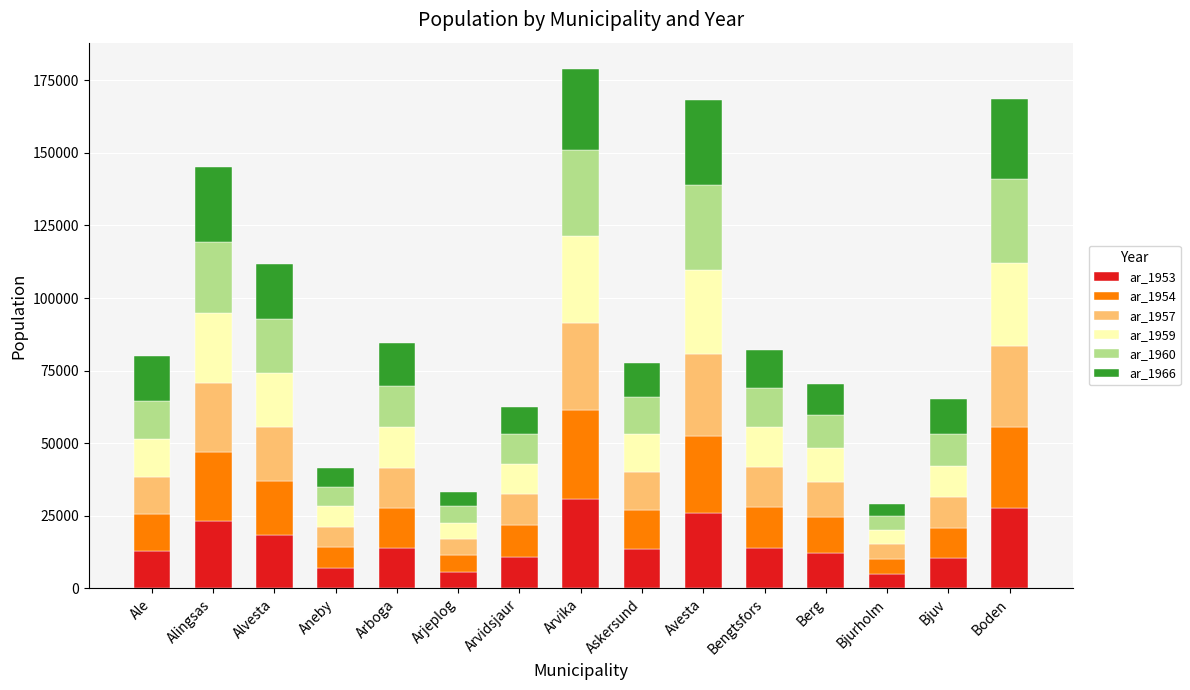

What is the maximum value for ar_1953?

30781